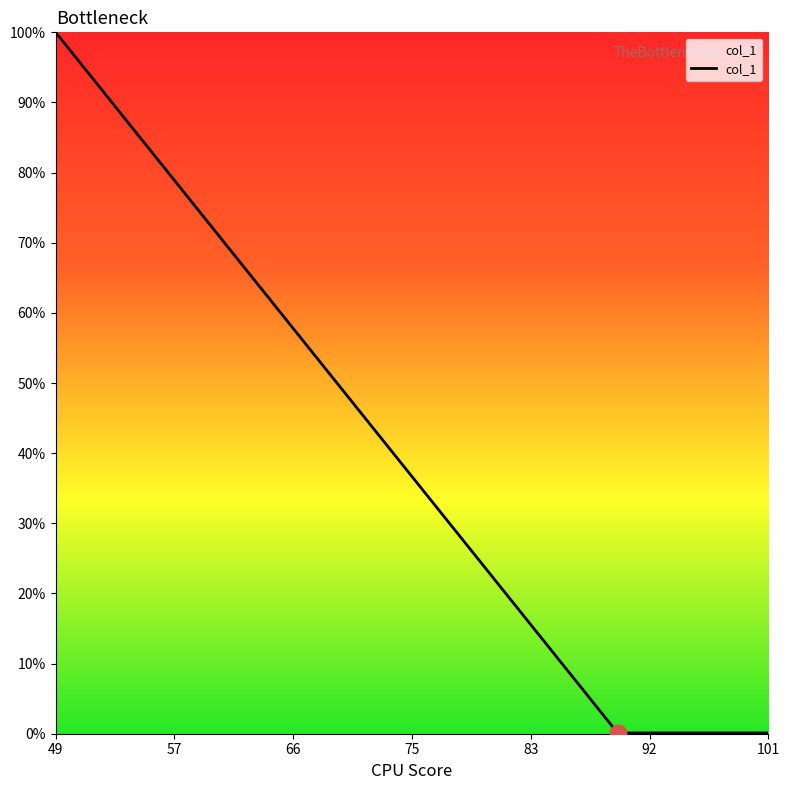

Does the chart have visible grid lines?

No